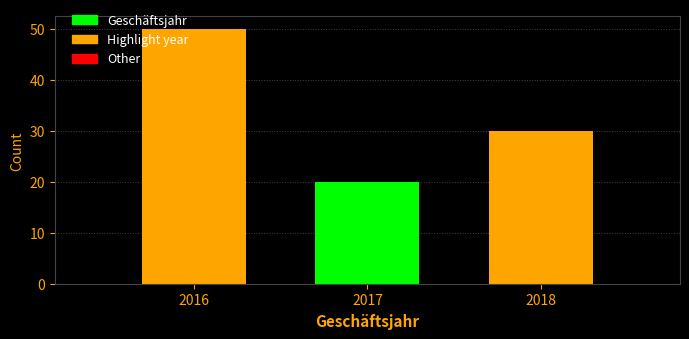

Reading right to left, list all the values displayed in this chart.

30	20	50